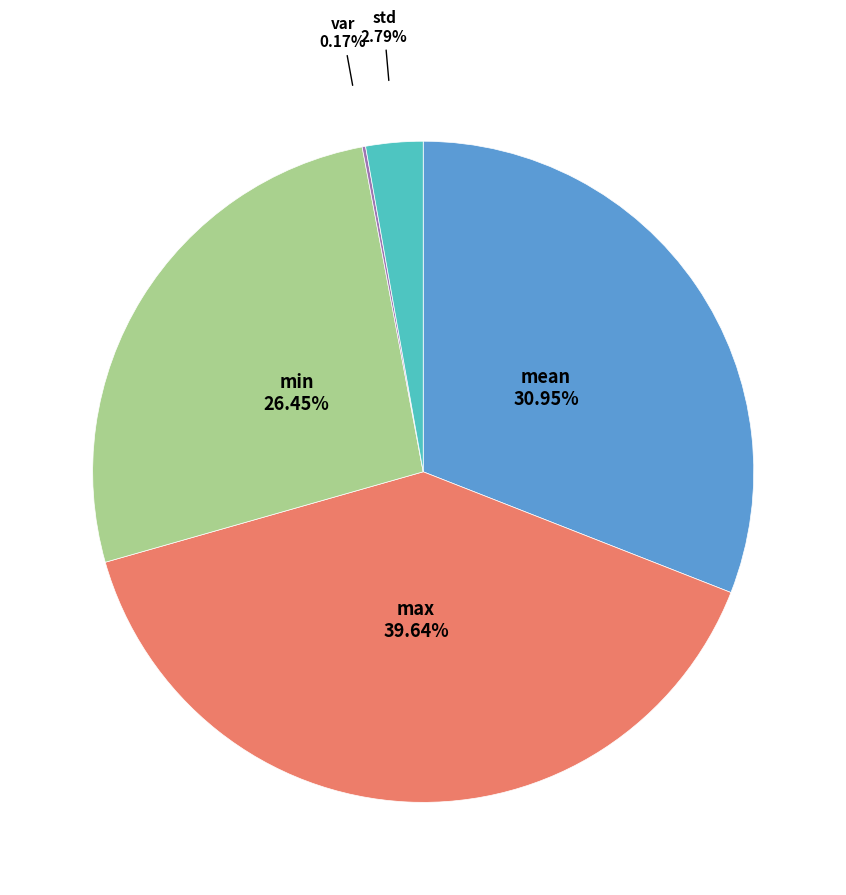

Which slice is the largest?

max